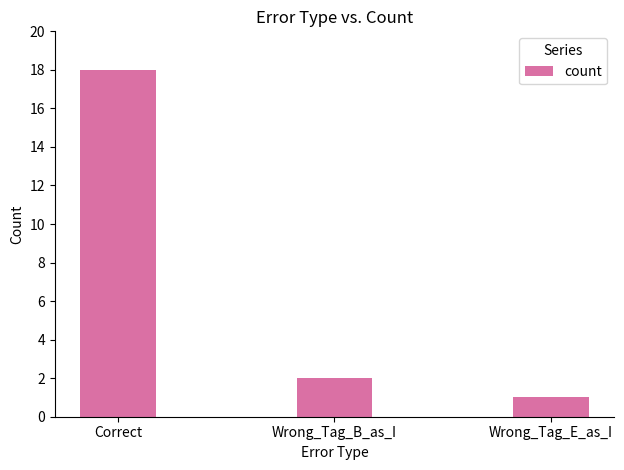

List the labels in order of value, largest first.

Correct, Wrong_Tag_B_as_I, Wrong_Tag_E_as_I